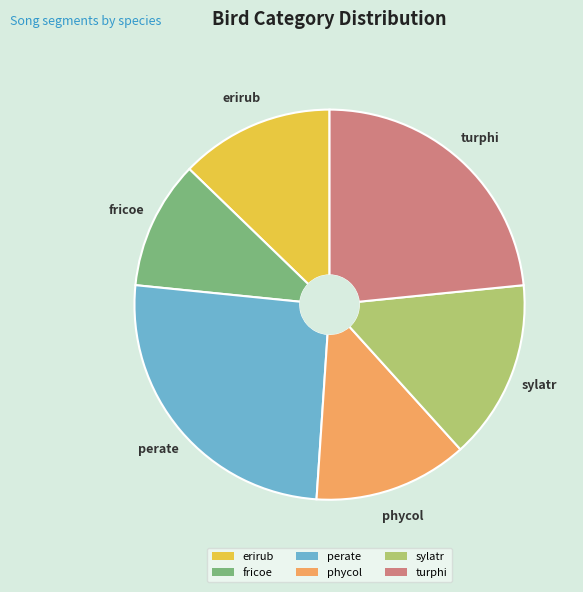

Approximately how many times larger is the value at phycol compared to sylatr?

0.9